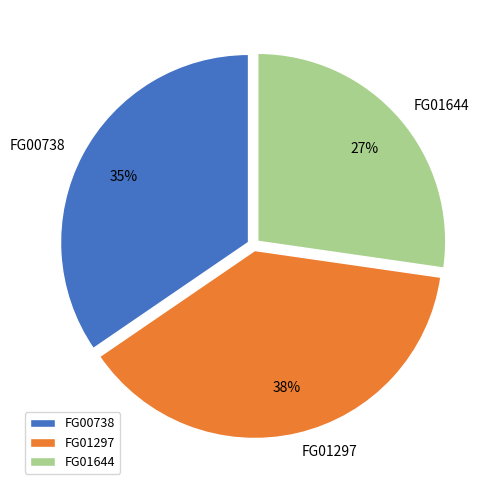

Is there a majority slice in this chart?

No